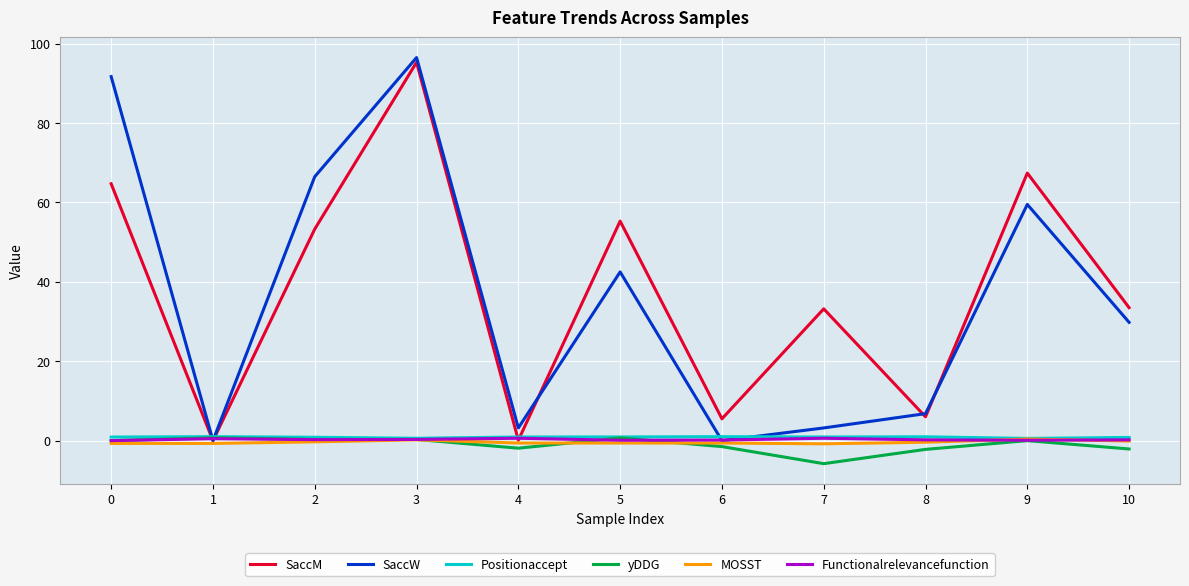

The Positionaccept series shows 0.6 at 9. True or false?

True